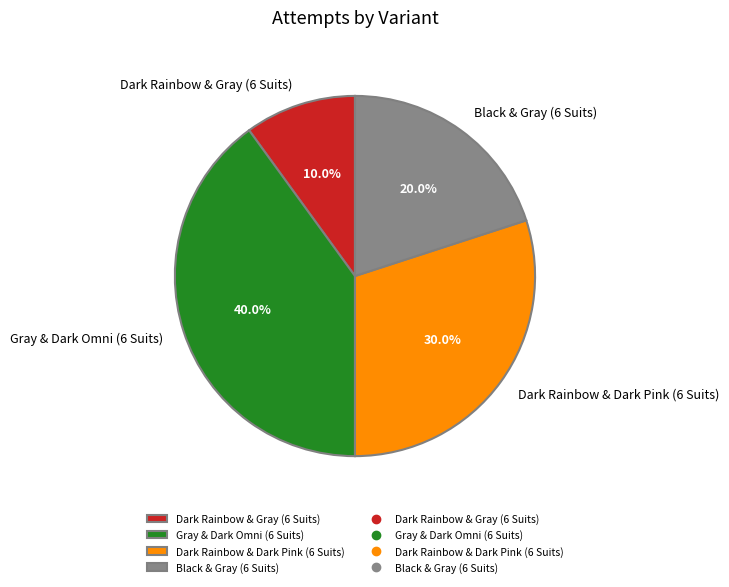

What percentage is the Black & Gray (6 Suits) slice, to the nearest percent?

20%